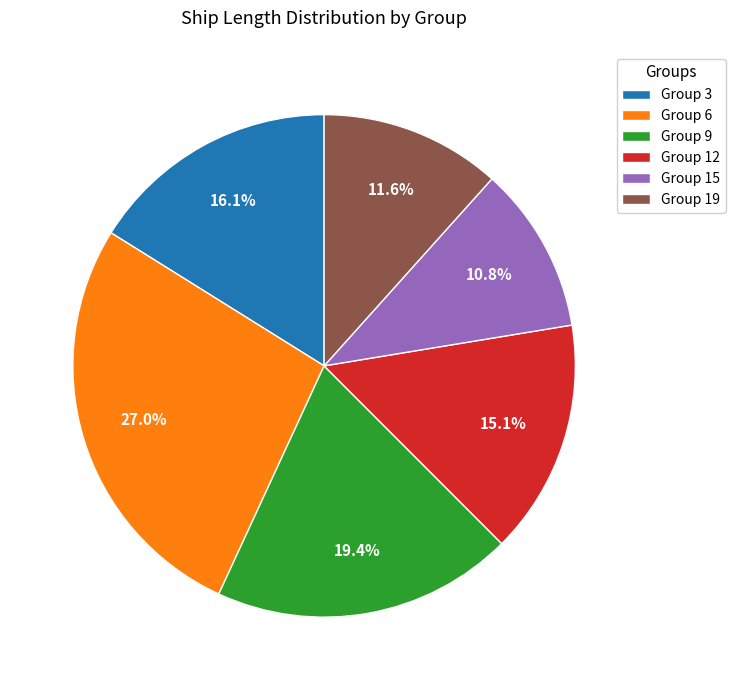

Rank the categories by value from highest to lowest.

Group 6, Group 9, Group 3, Group 12, Group 19, Group 15